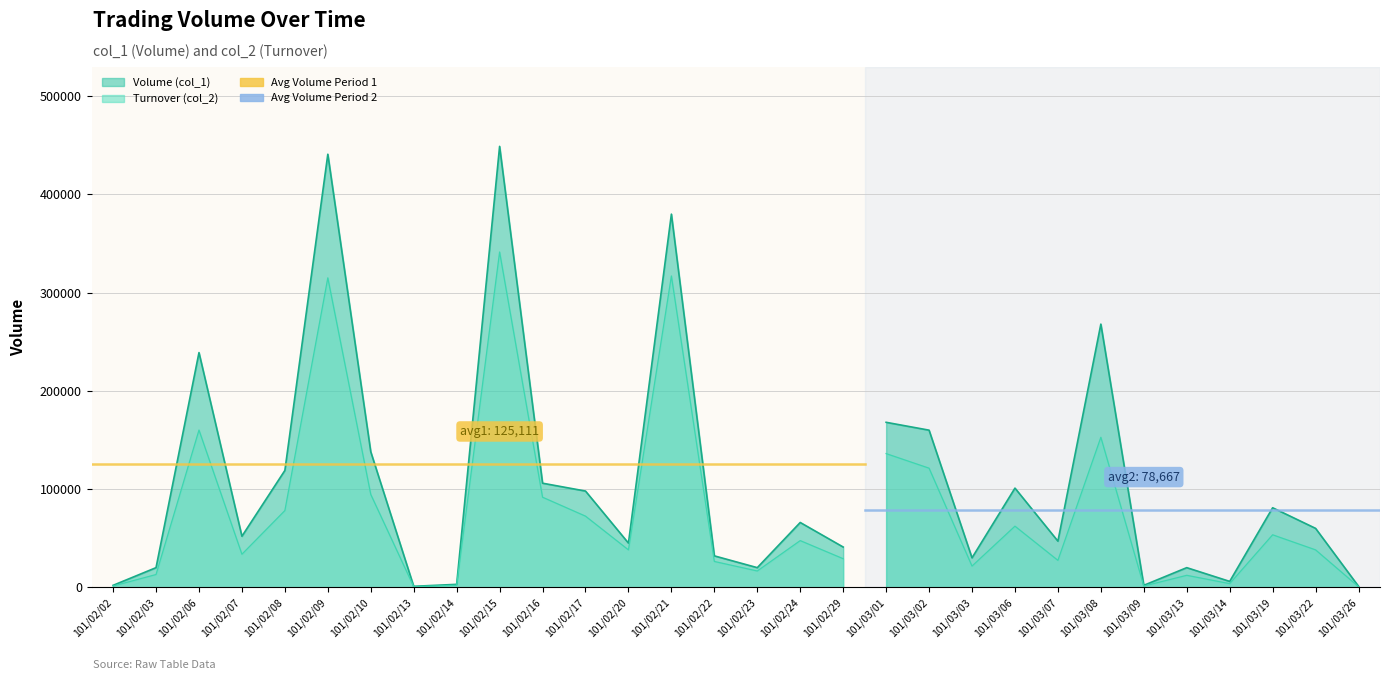

At which category is the sum across all series the highest?

101/02/15